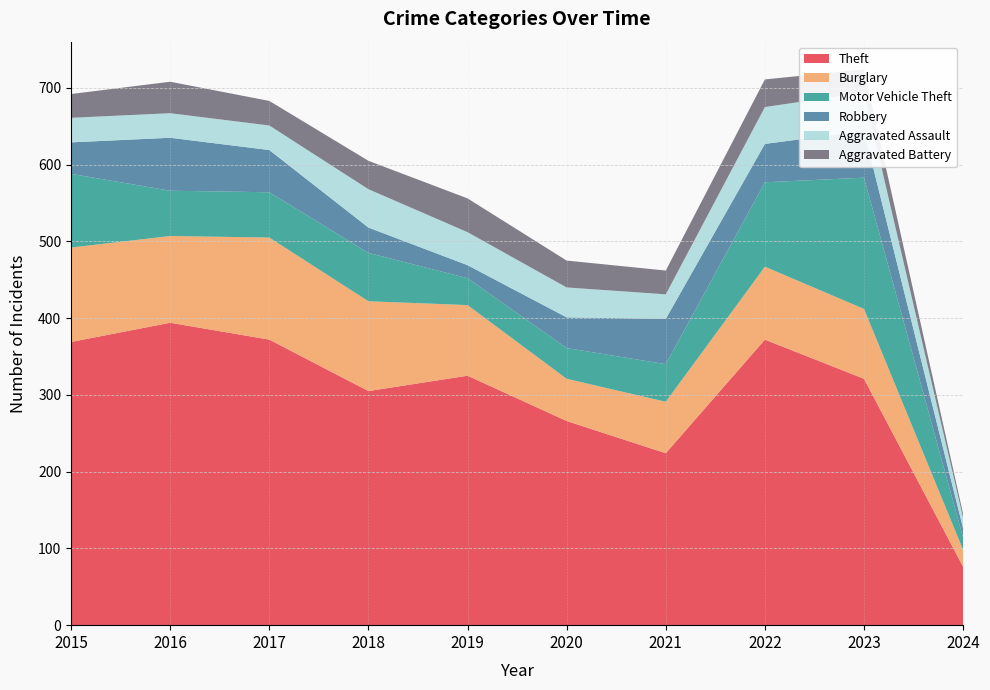

Reading left to right, list all the values displayed in this chart.

Theft: 369	394	372	305	325	266	224	372	321	76
Burglary: 123	113	133	117	92	55	67	95	91	22
Motor Vehicle Theft: 96	59	59	63	35	40	49	110	171	16
Robbery: 41	69	55	33	17	40	59	50	61	12
Aggravated Assault: 32	32	32	50	43	39	32	48	50	14
Aggravated Battery: 31	41	32	37	44	35	31	36	30	5